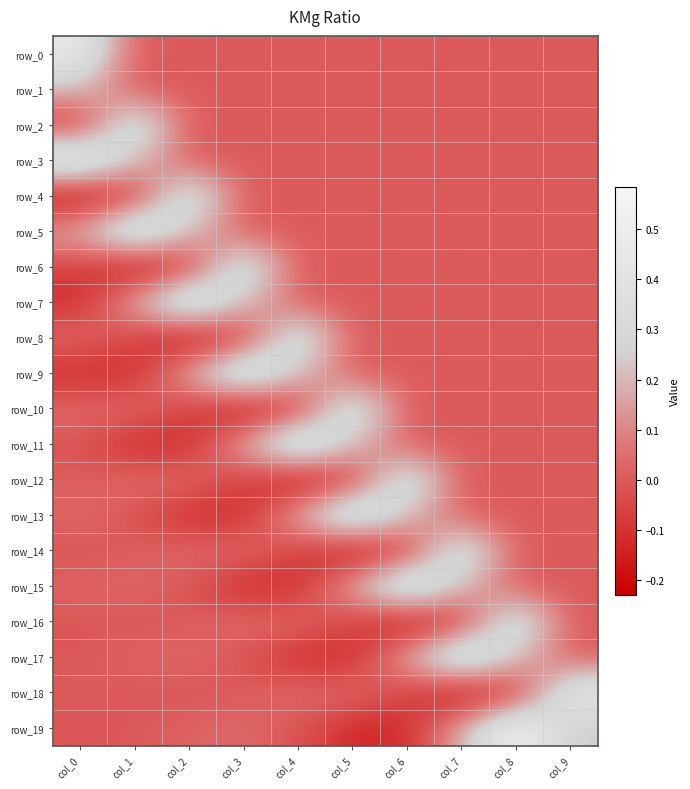

What is the minimum value shown in the chart?

-0.2